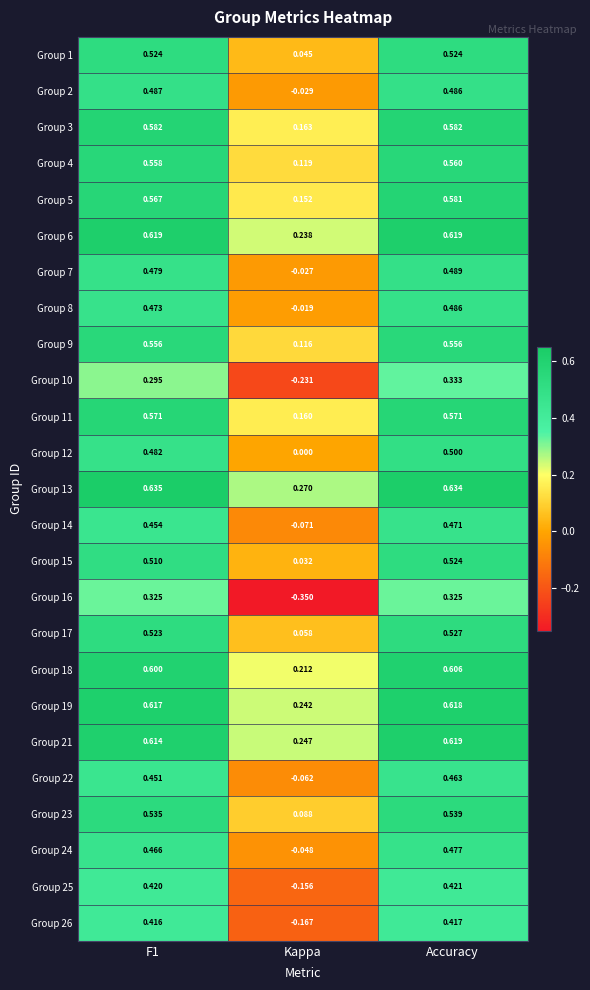

Which label corresponds to the smallest value in the chart?

Kappa